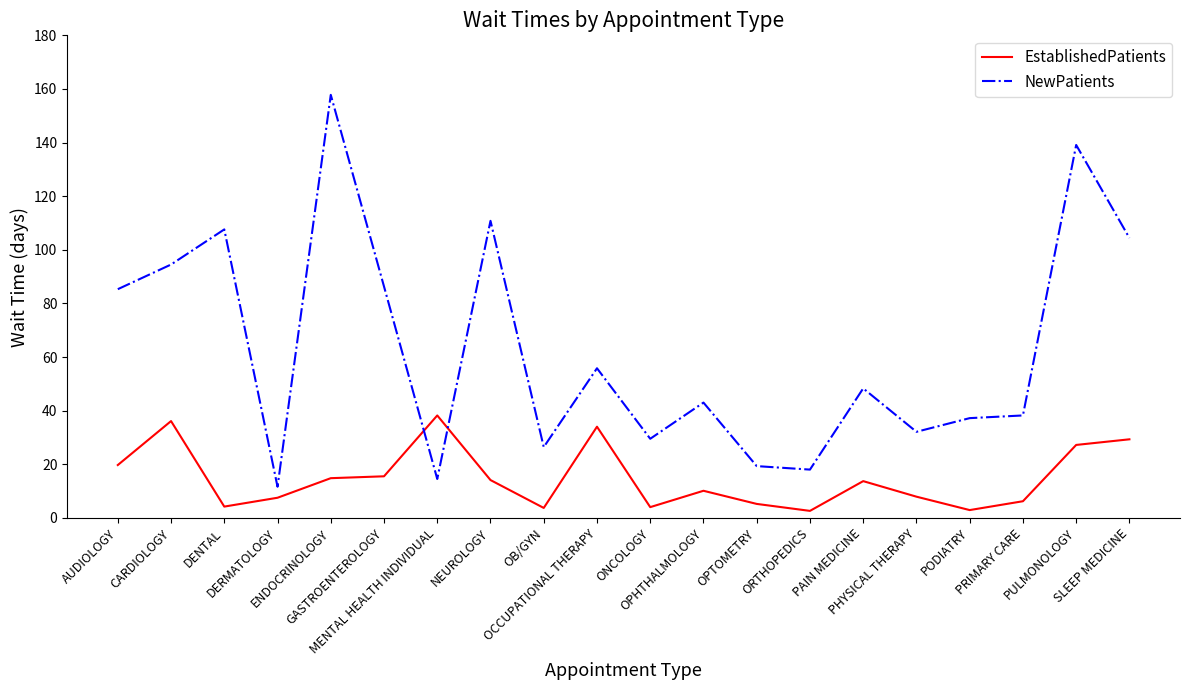

List the series in order of their peak value, highest first.

NewPatients, EstablishedPatients